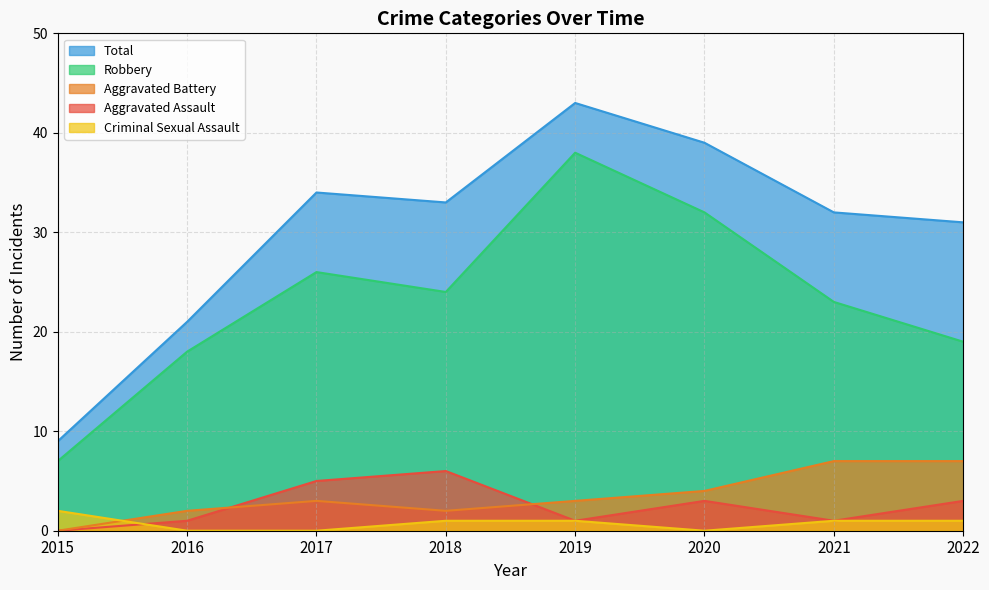

Rank the series by their maximum value, from lowest to highest.

Criminal Sexual Assault, Aggravated Assault, Aggravated Battery, Robbery, Total